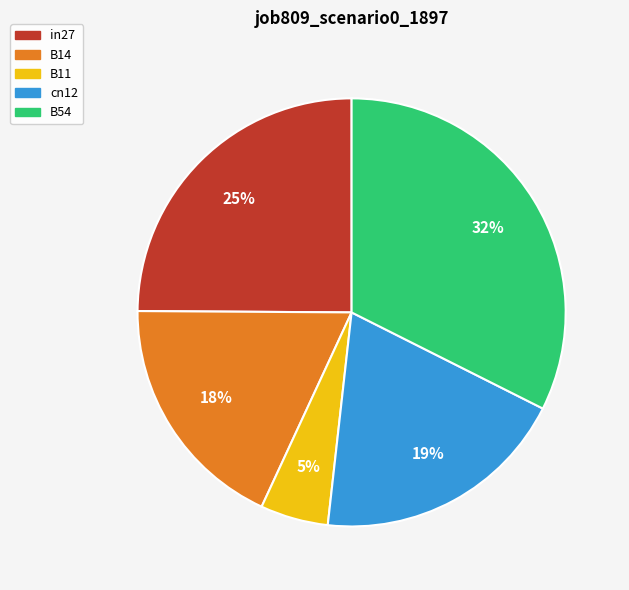

True or false: B54 accounts for 32% of the total.

True